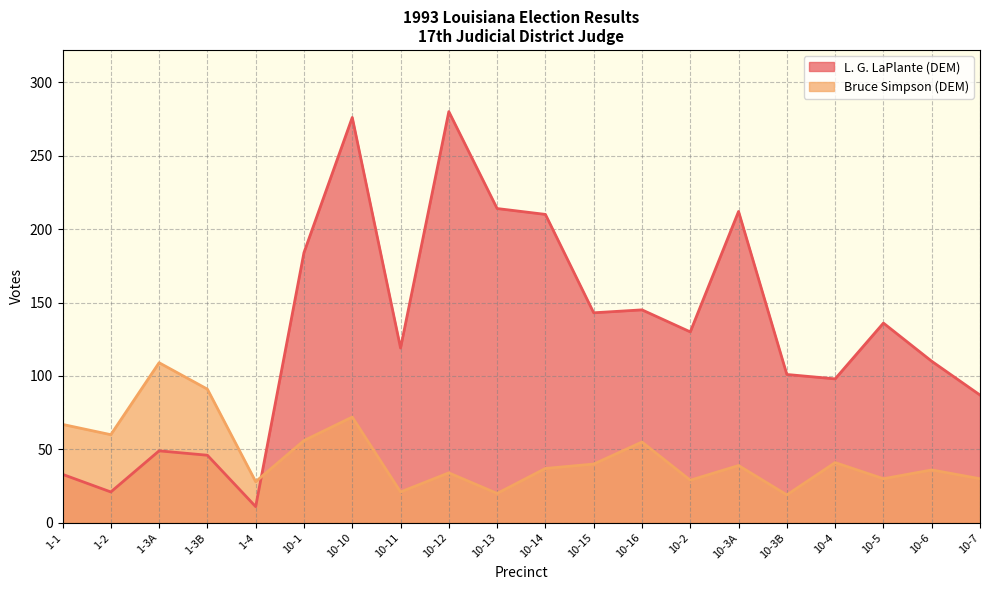

True or false: Bruce Simpson (DEM) and L. G. LaPlante (DEM) intersect in this chart.

True